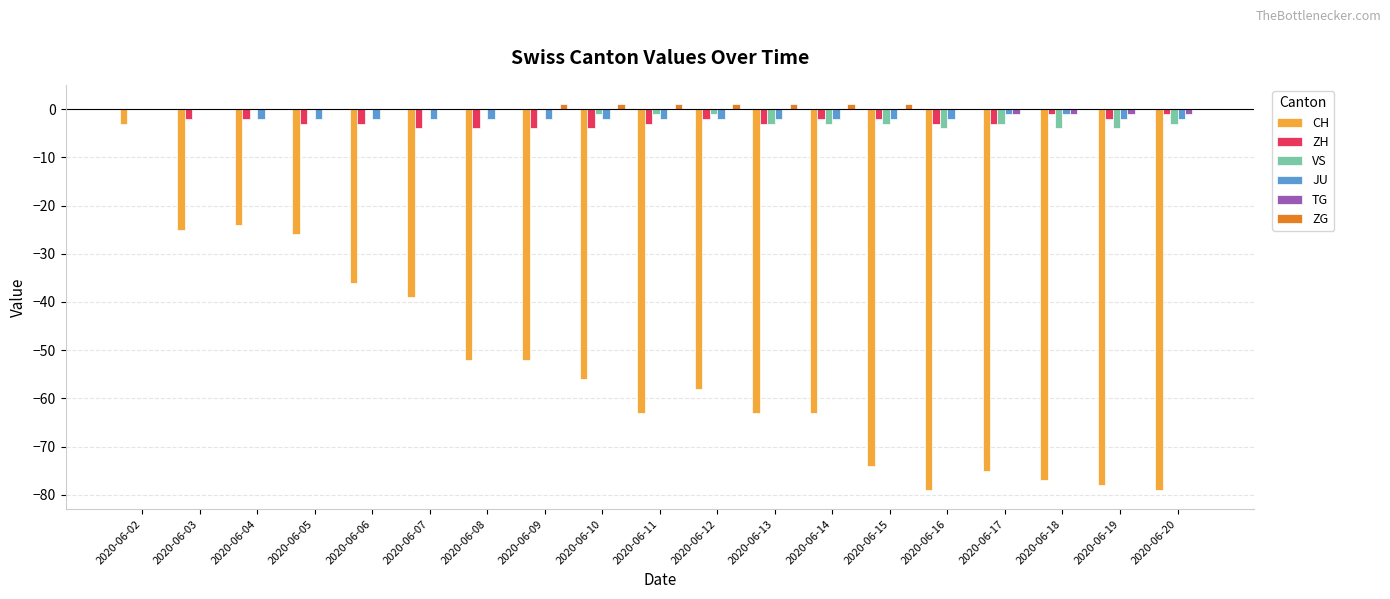

What is the total value across all series at 2020-06-06?

-41